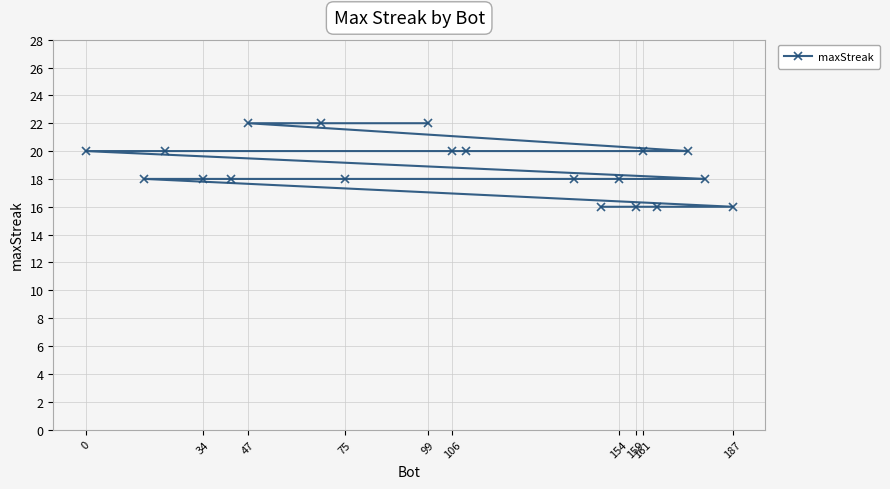

What is the average value?

19